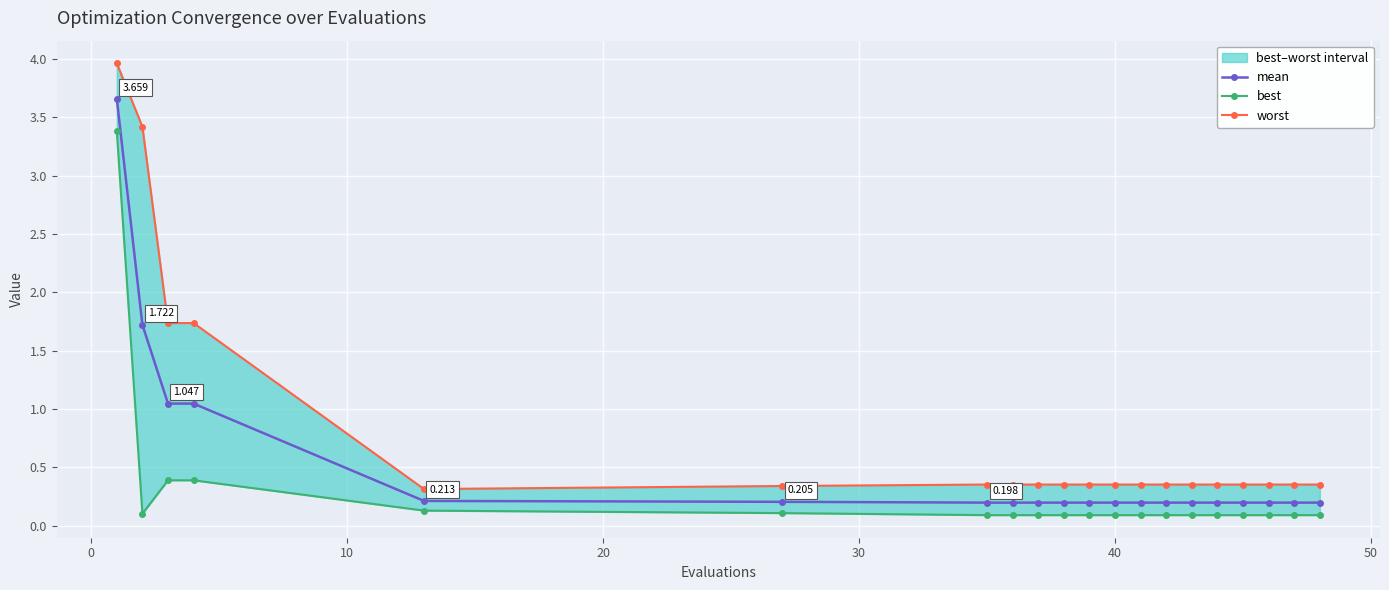

List the series in order of their overall mean, highest first.

worst, mean, best